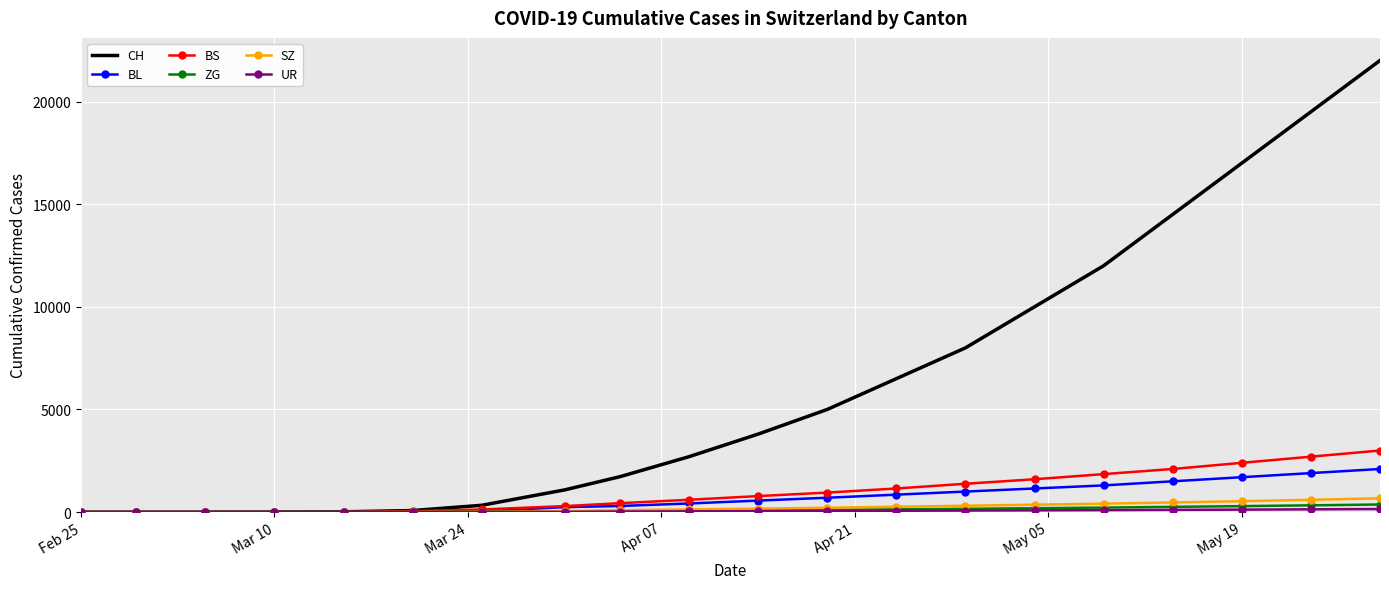

What is the maximum value for CH?

22000